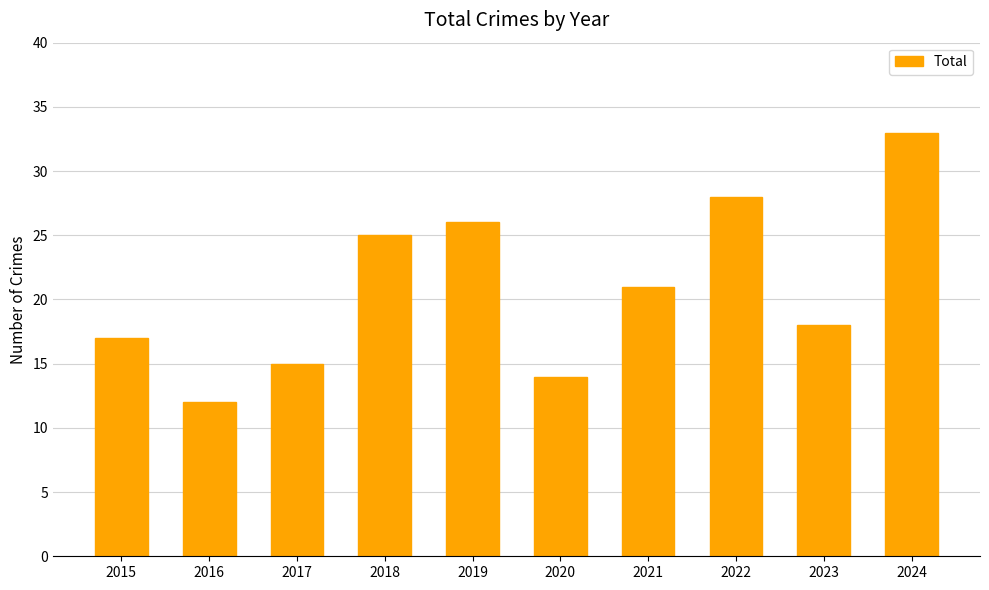

What is the sum of the values at 2015 and 2019?

43